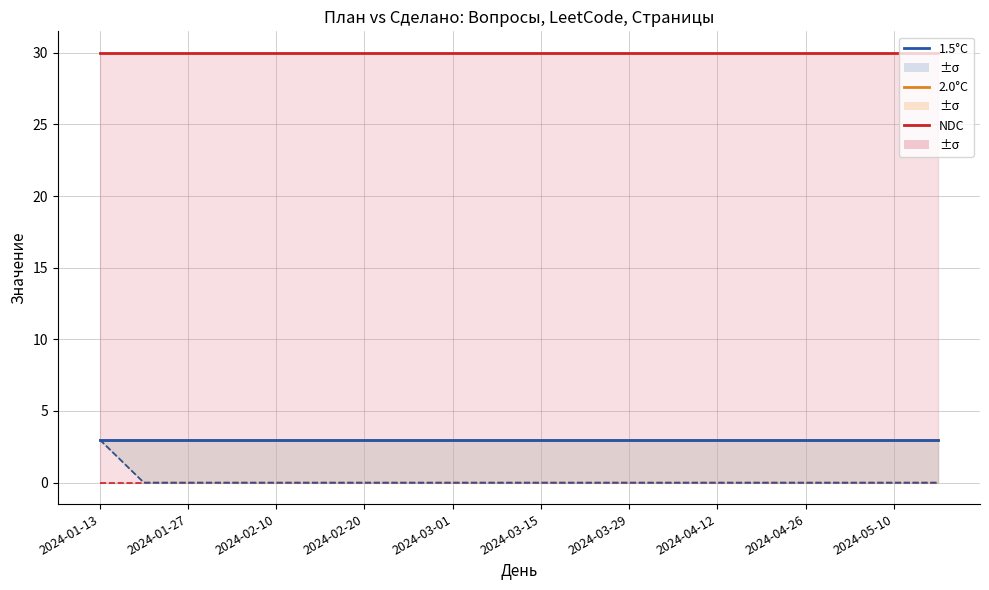

Reading left to right, list all the values displayed in this chart.

NDC: 30	30	30	30	30	30	30	30	30	30	30	30	30	30	30	30	30	30	30	30
2.0°C: 3	3	3	3	3	3	3	3	3	3	3	3	3	3	3	3	3	3	3	3
1.5°C: 3	3	3	3	3	3	3	3	3	3	3	3	3	3	3	3	3	3	3	3